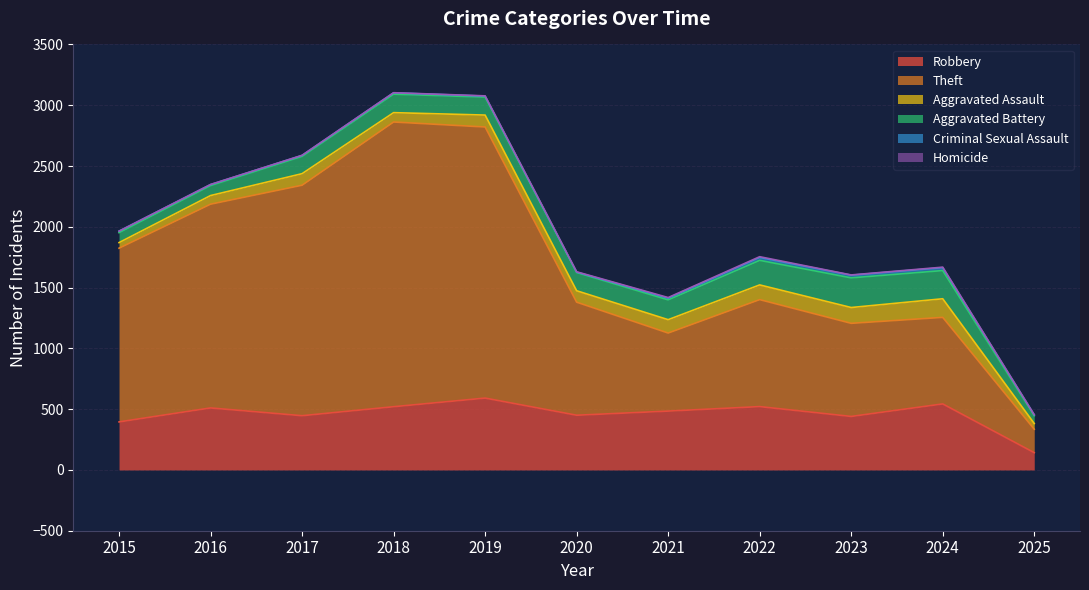

Which has a higher value, 2015 or 2016?

2016